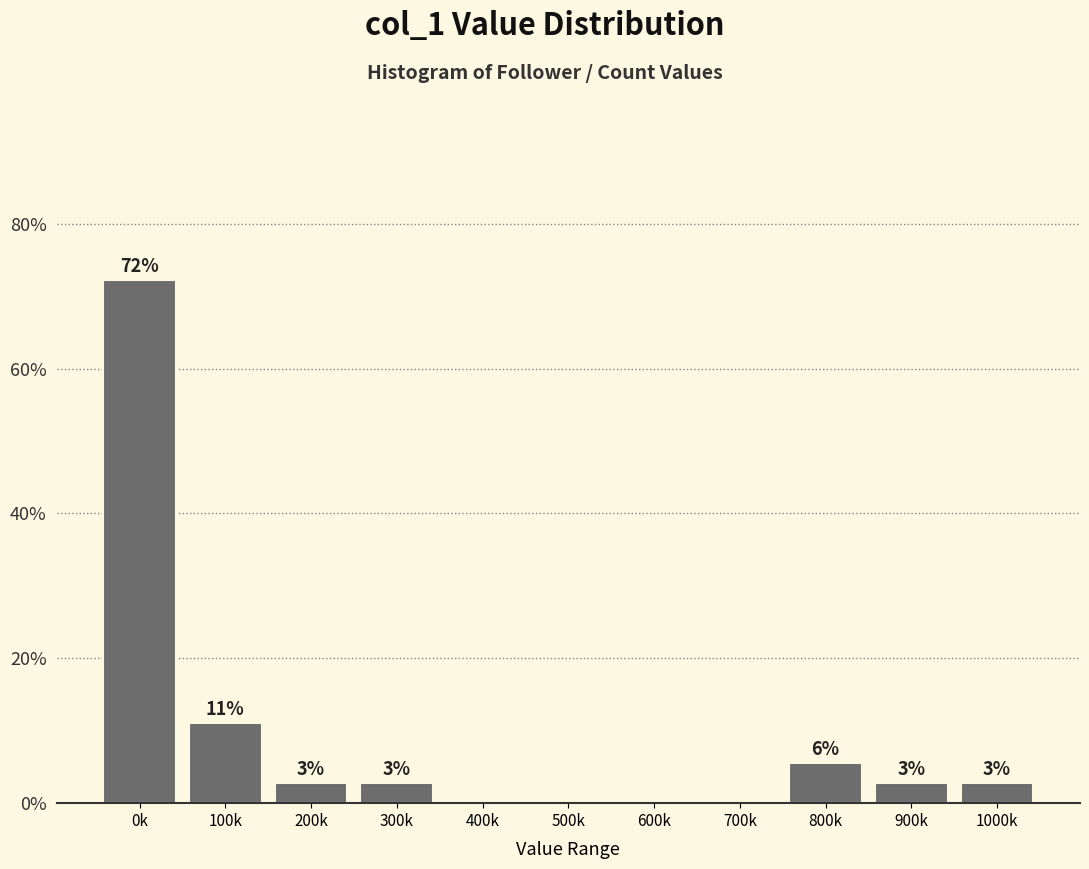

Are the bars horizontal?

No